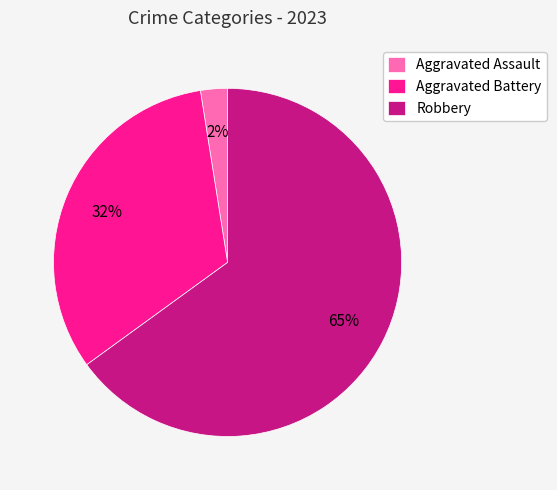

What is the smallest slice in the pie chart?

Aggravated Assault